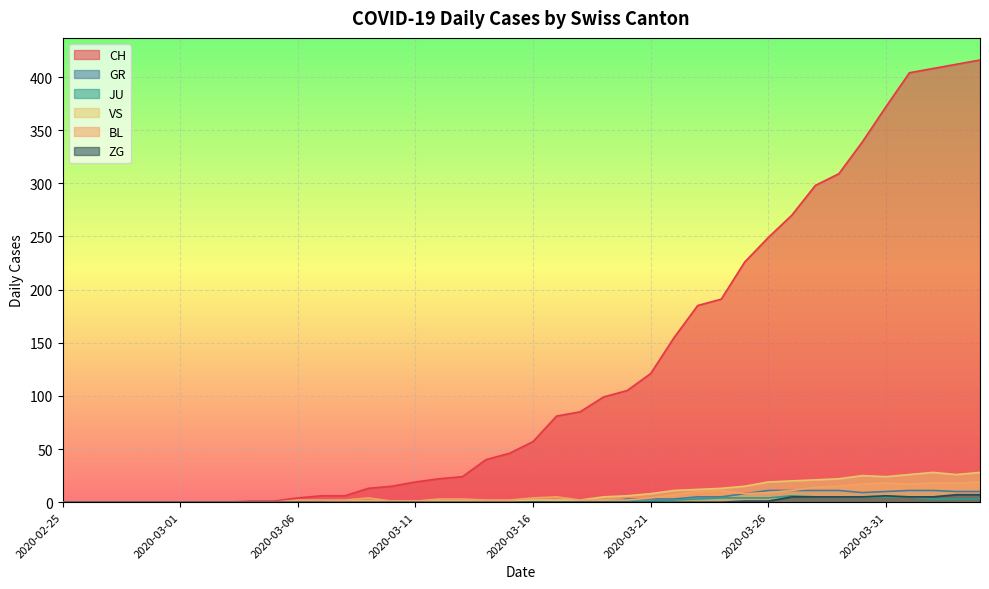

What is the sum of all GR values?

134